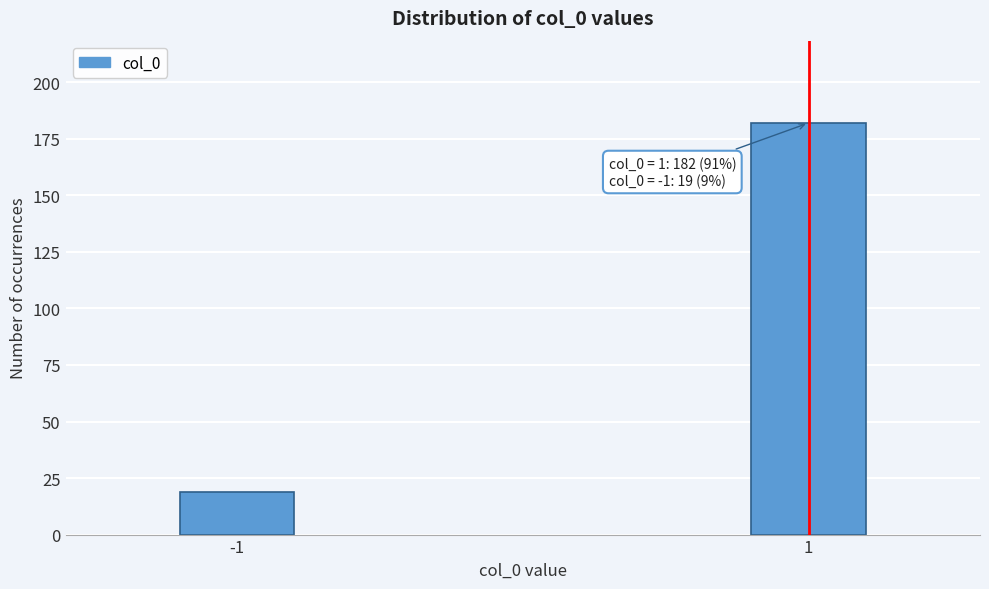

Reading left to right, transcribe all the data shown in this chart.

-1=19	1=182